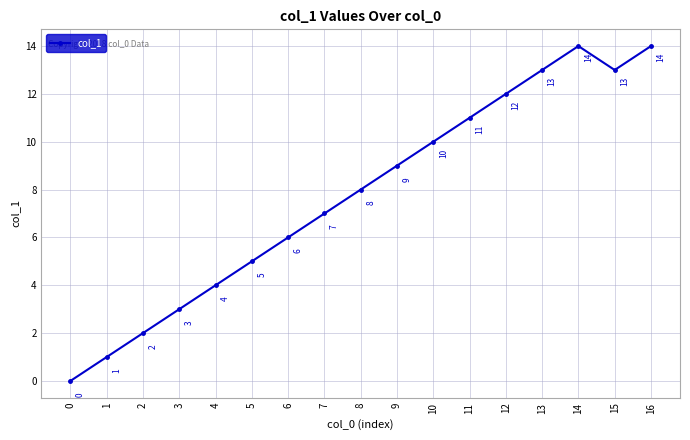

At which category does the data reach its first local peak?

14